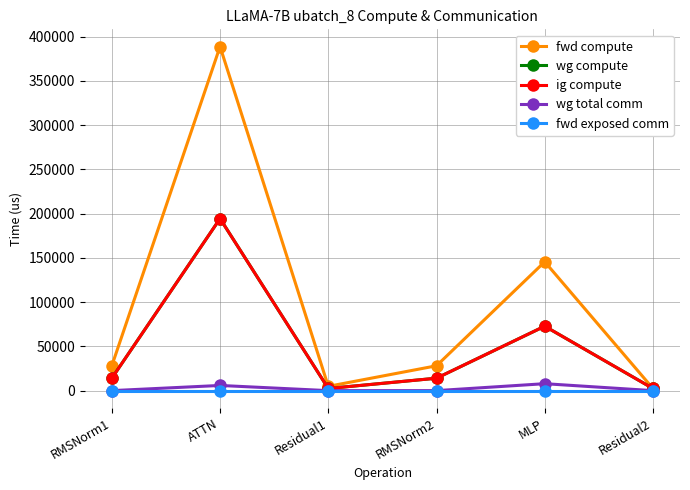

Between ATTN and RMSNorm2, which series saw the biggest shift?

fwd compute